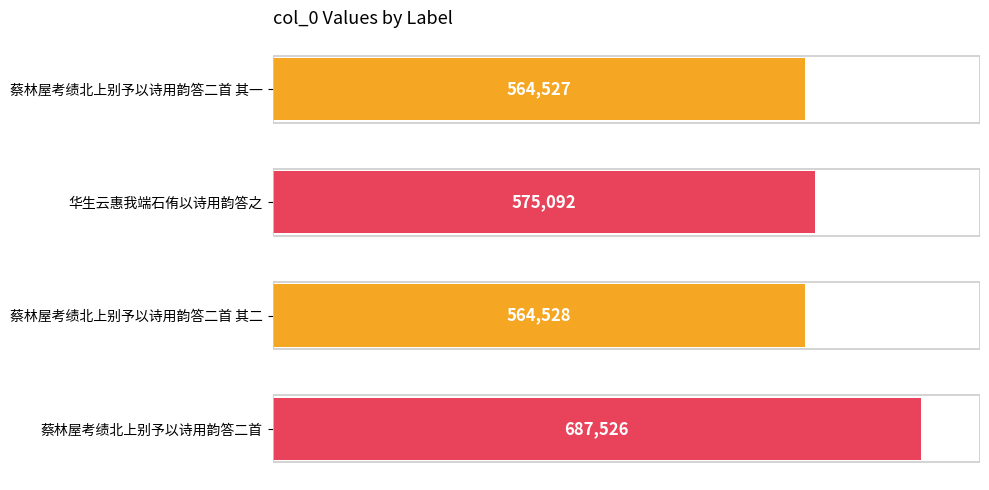

At which label is the value closest to 626026?

华生云惠我端石侑以诗用韵答之